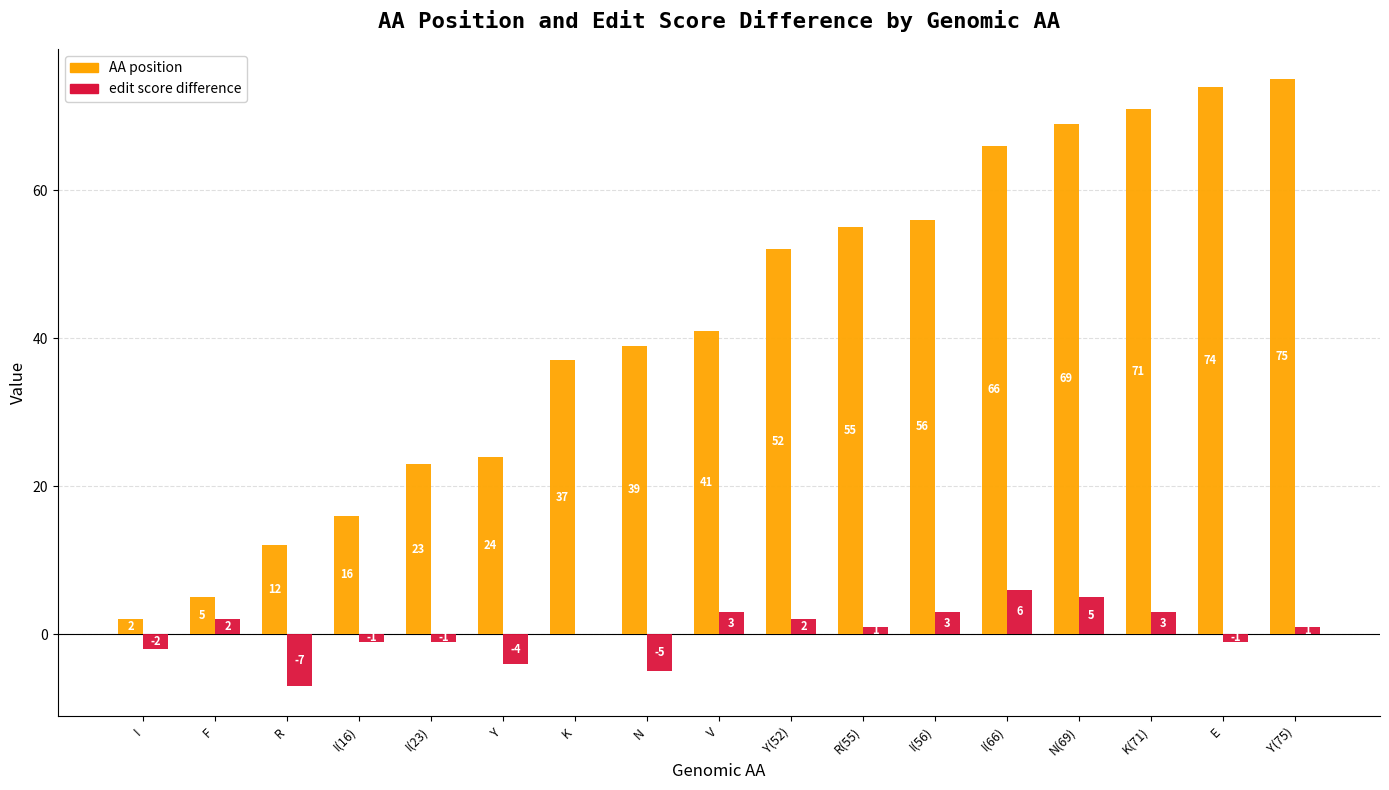

How many distinct data groups are displayed?

2